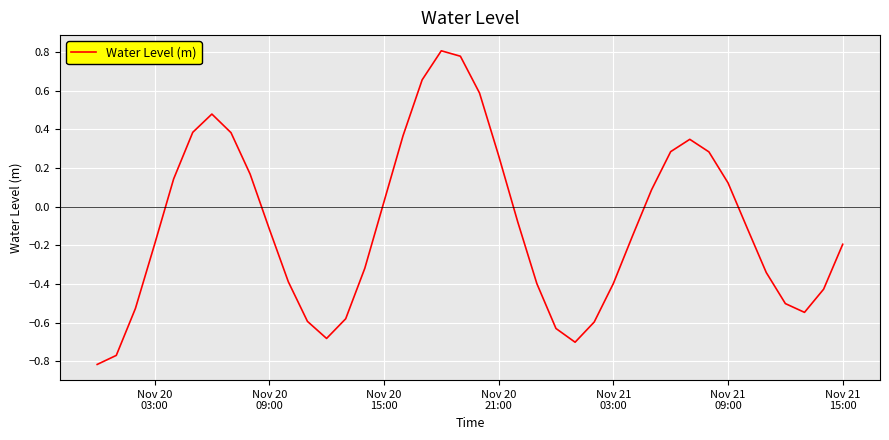

What is the difference between the maximum and minimum values?

1.6